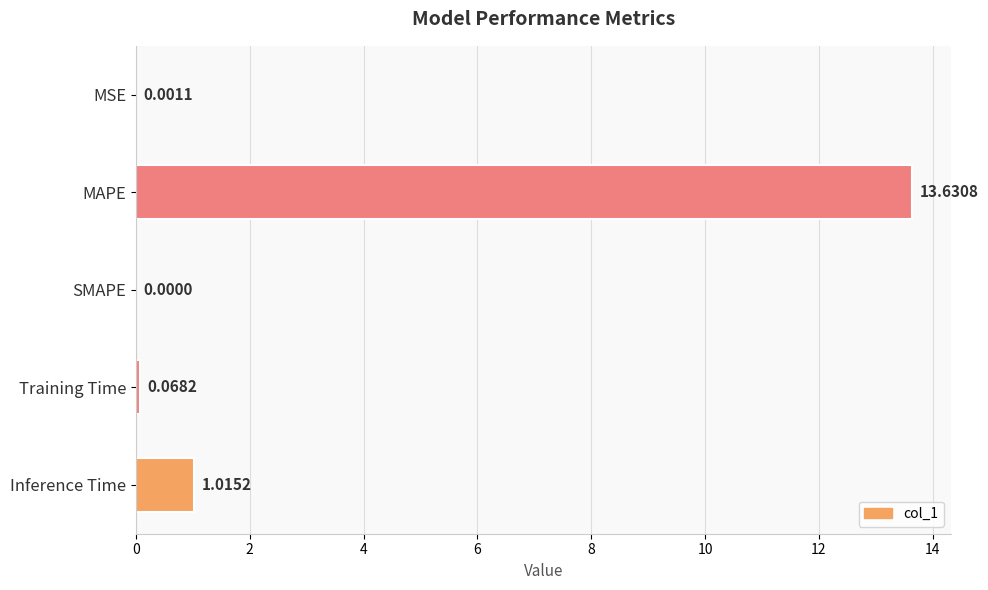

What is the sum of all values?

14.7